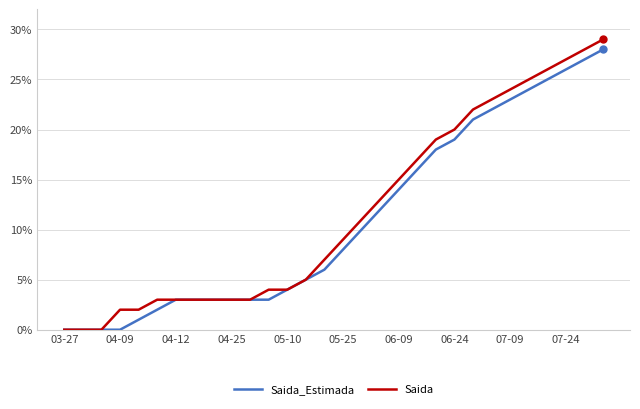

What is the greatest value displayed?

29